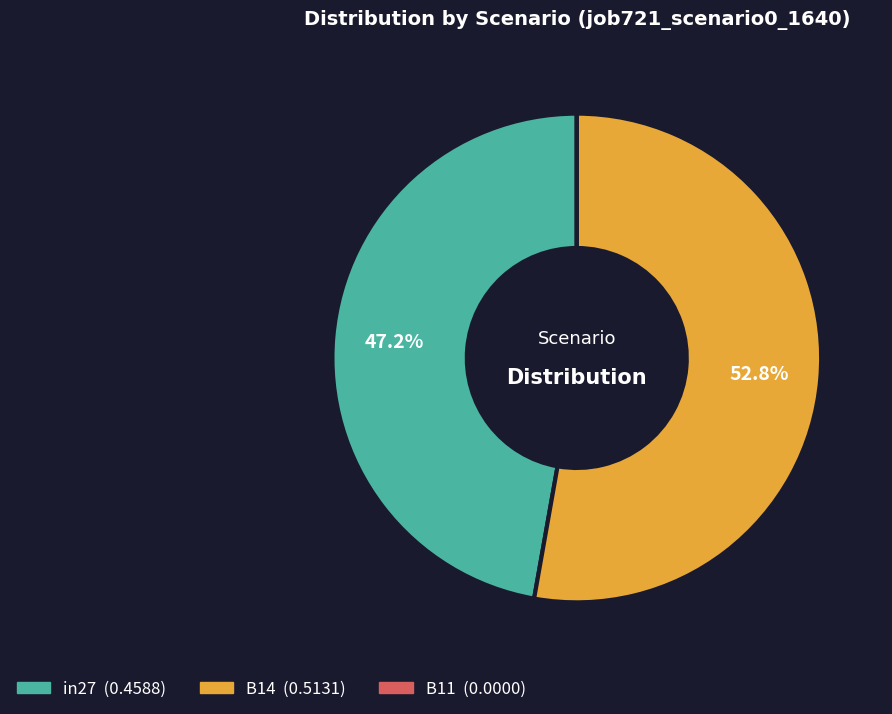

Is there a majority slice in this chart?

Yes